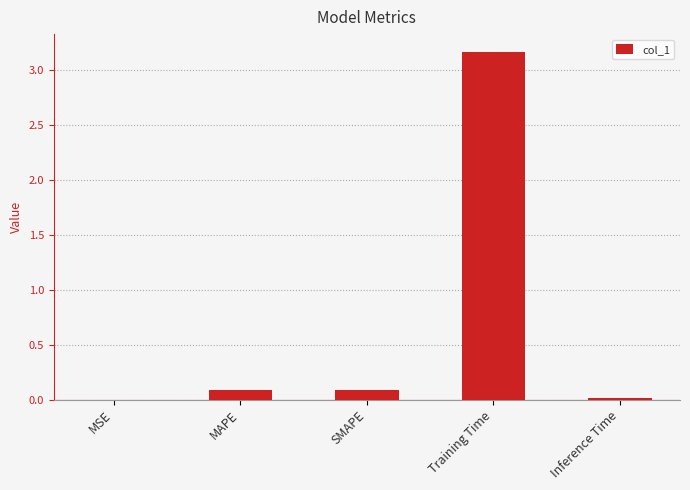

The value at SMAPE is 0.1. True or false?

True